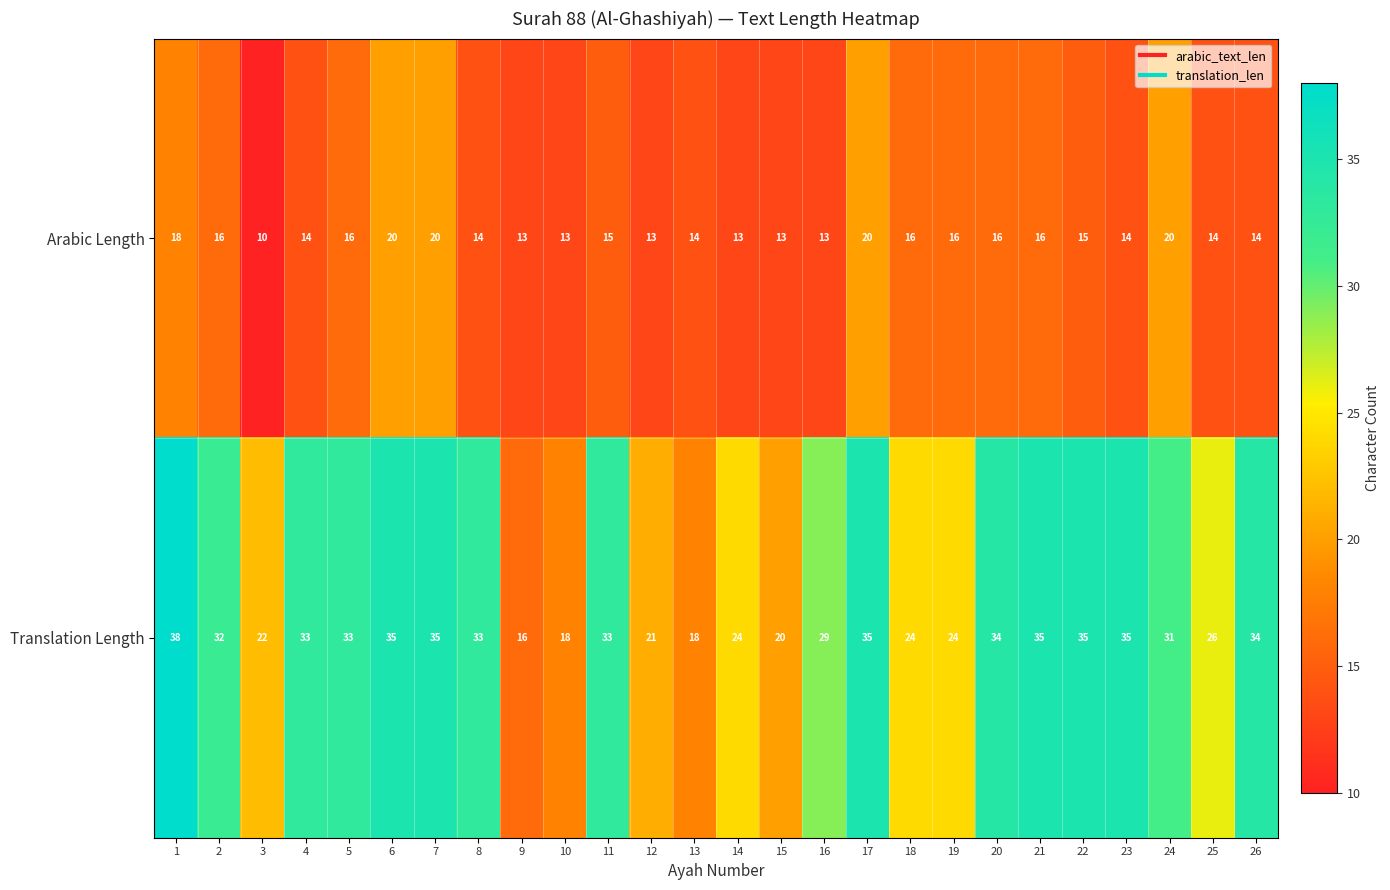

What is the maximum value shown in the chart?

38